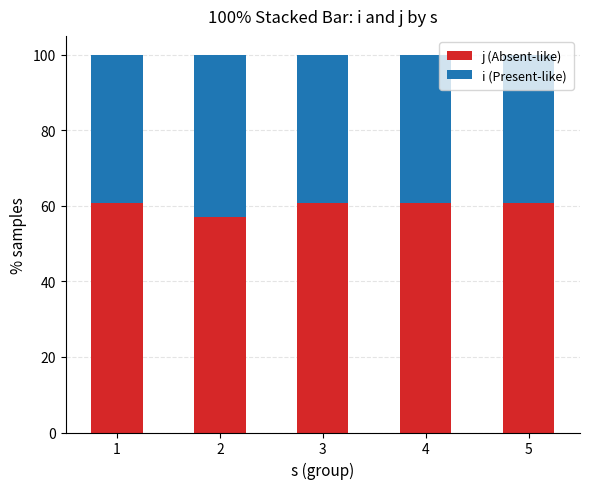

What is the difference between the maximum and minimum values in the j (Absent-like) series?

3.6